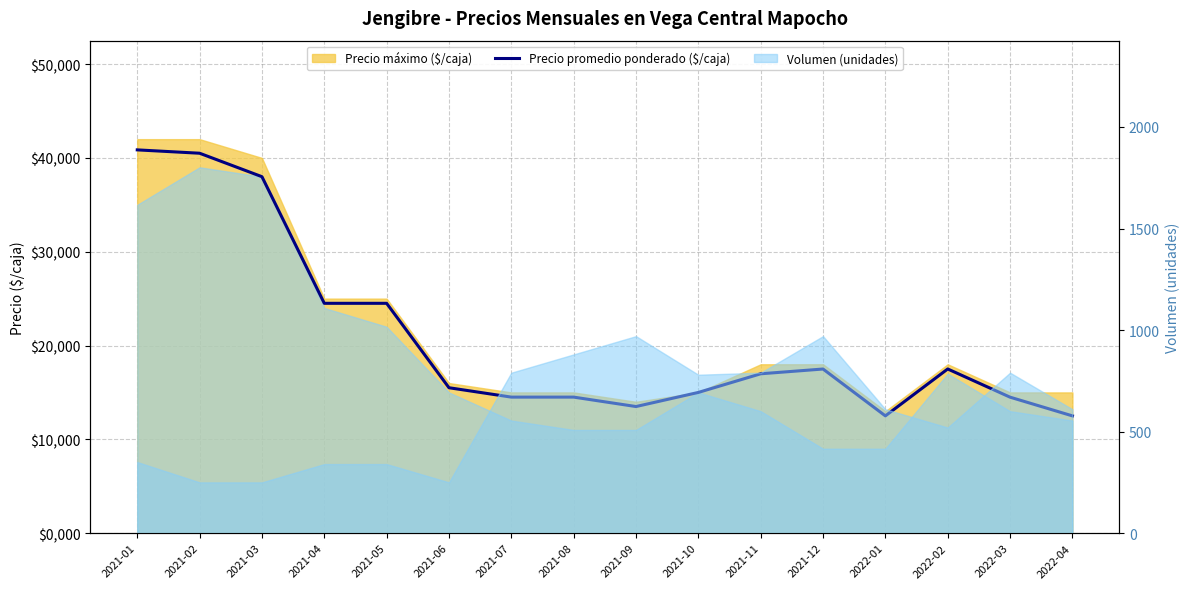

What position from the right is 2021-06?

11